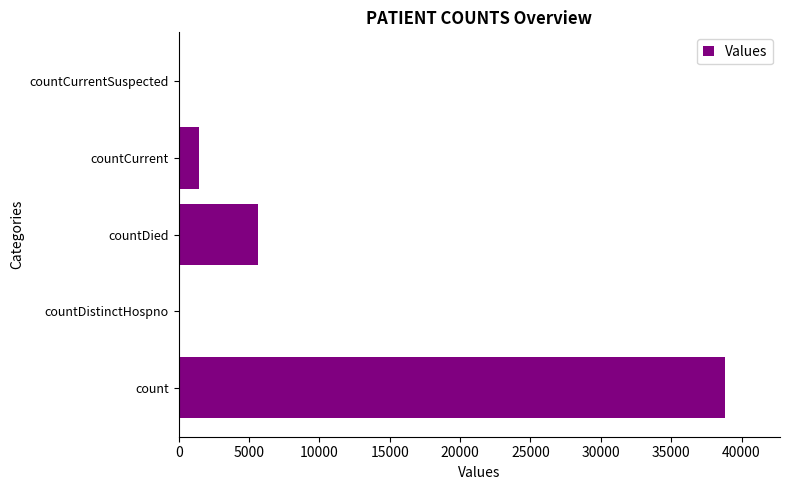

Are the bars horizontal?

Yes